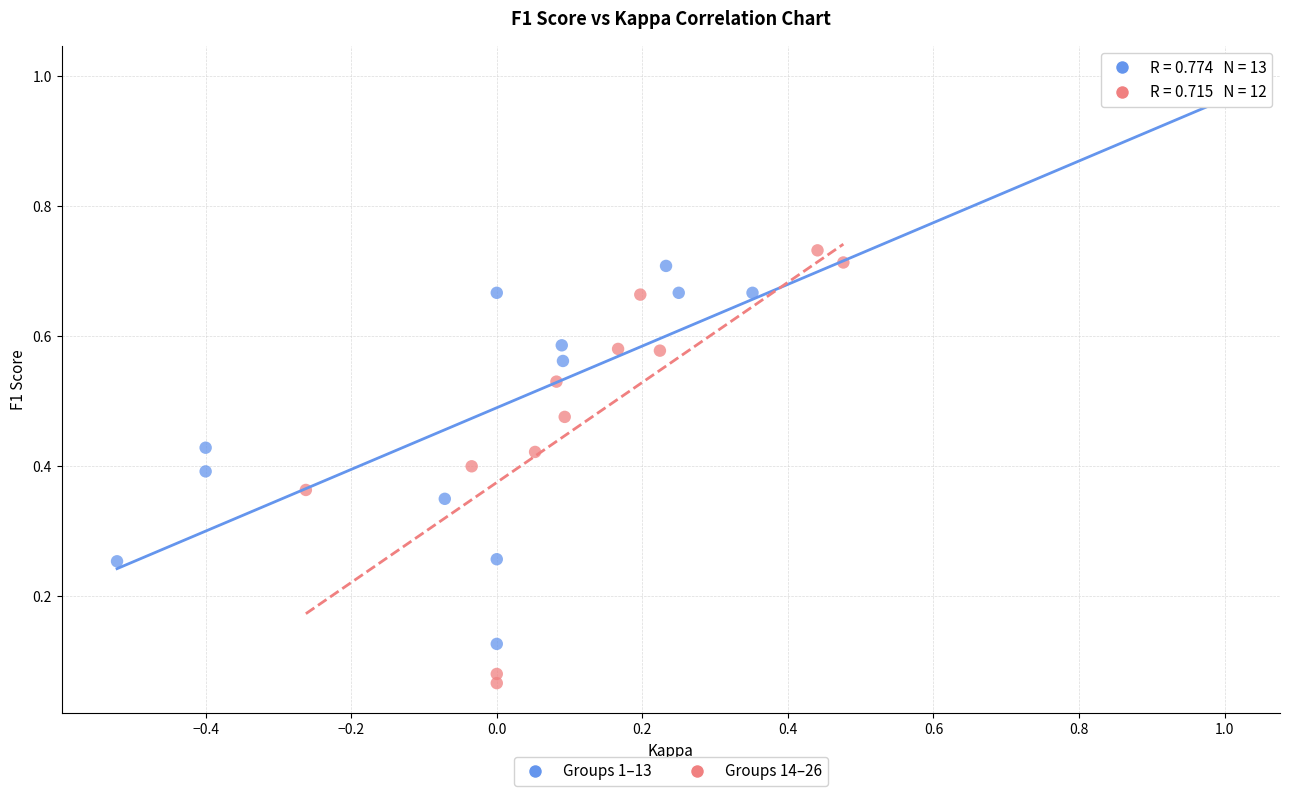

Which series reaches the maximum Y coordinate?

Groups 1–13